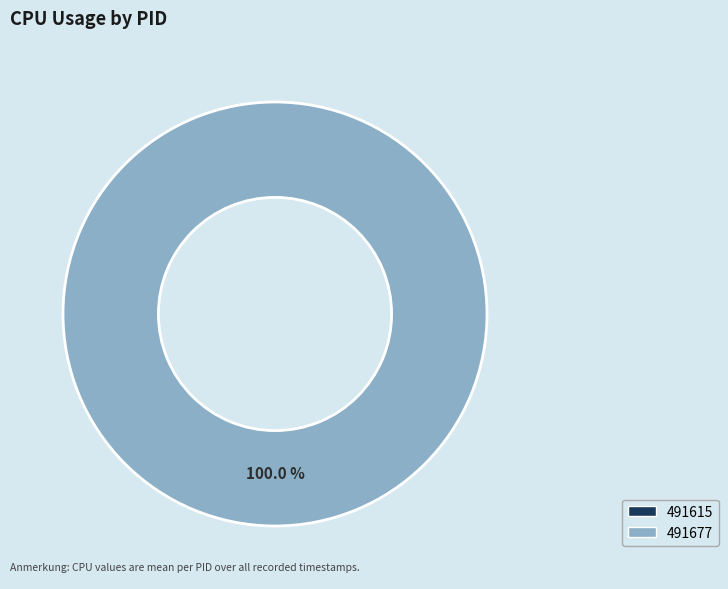

What is the change in value from 491615 to 491677?

+13.3